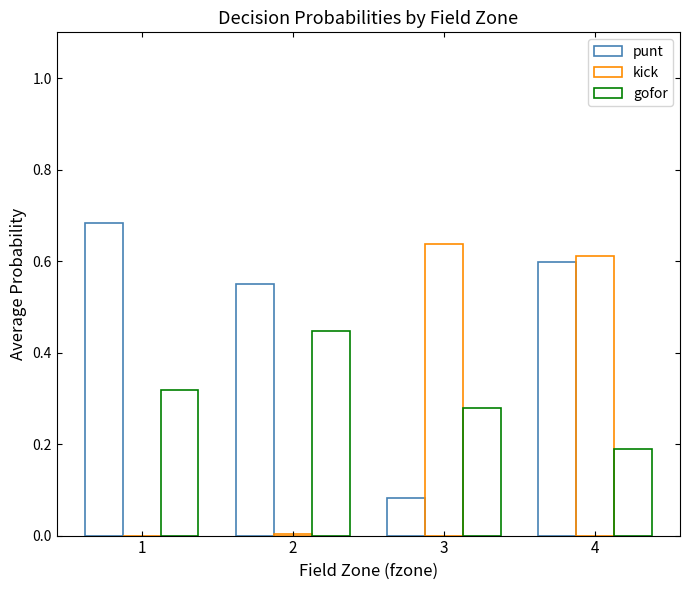

At how many categories does at least one series exceed 0?

4